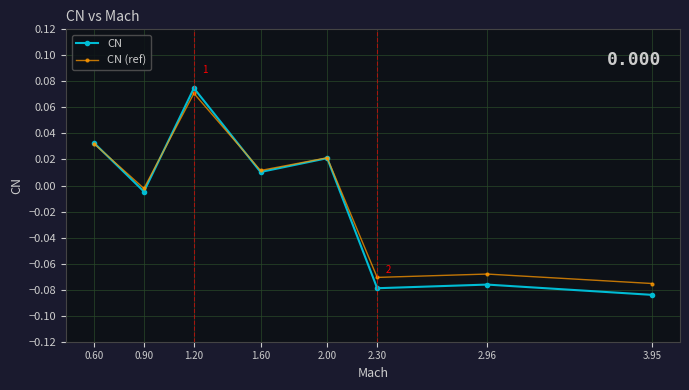

True or false: CN has a value of 0.1 at 0.60.

False